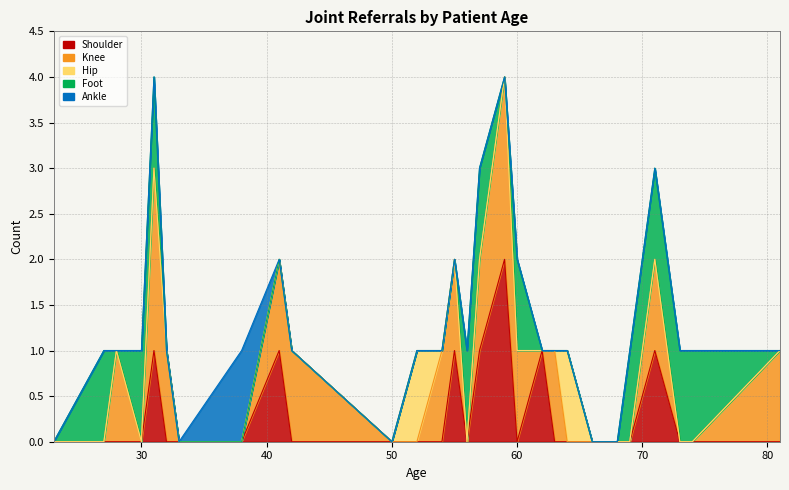

How many interior local valleys does the Foot series have?

2